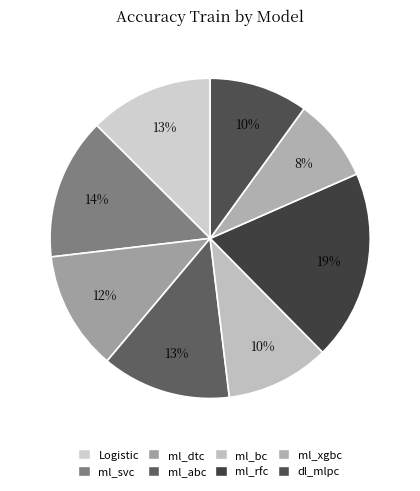

What is the largest slice in the pie chart?

ml_rfc